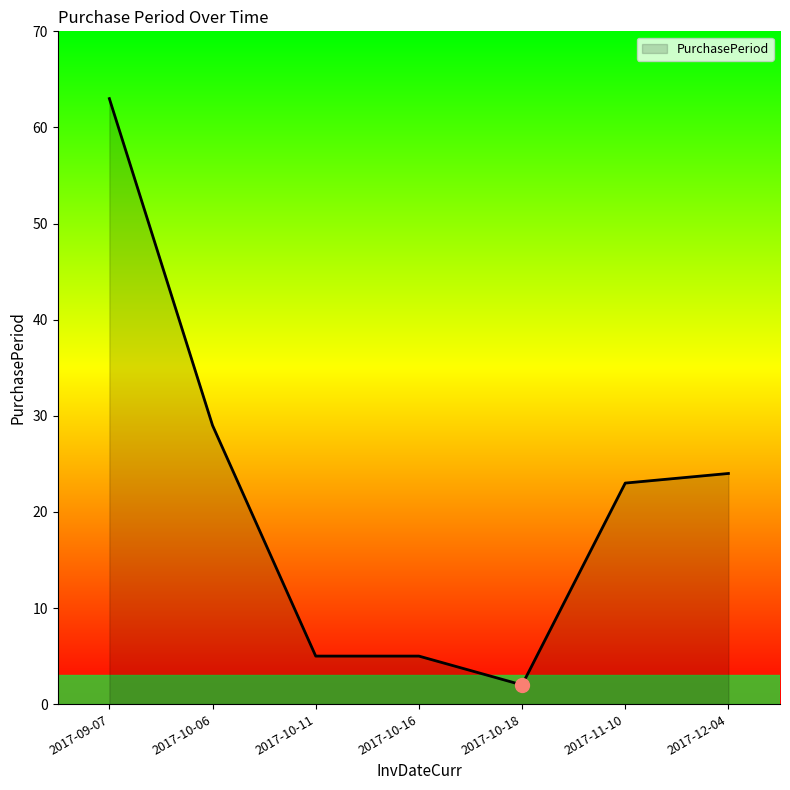

Where is the data nearest to the value 32?

2017-10-06